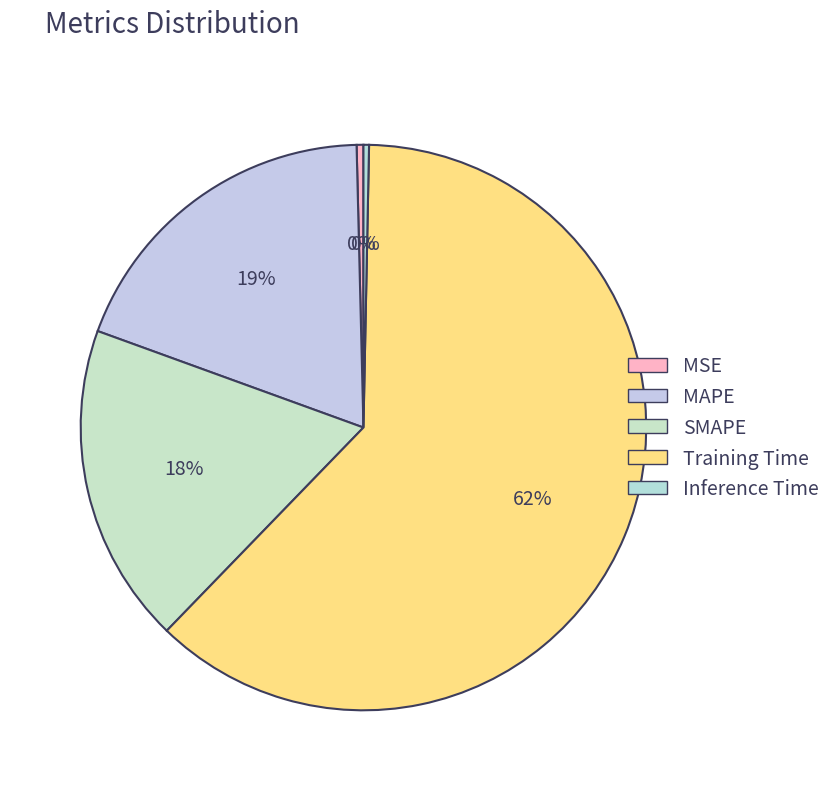

Which slice is the largest?

Training Time